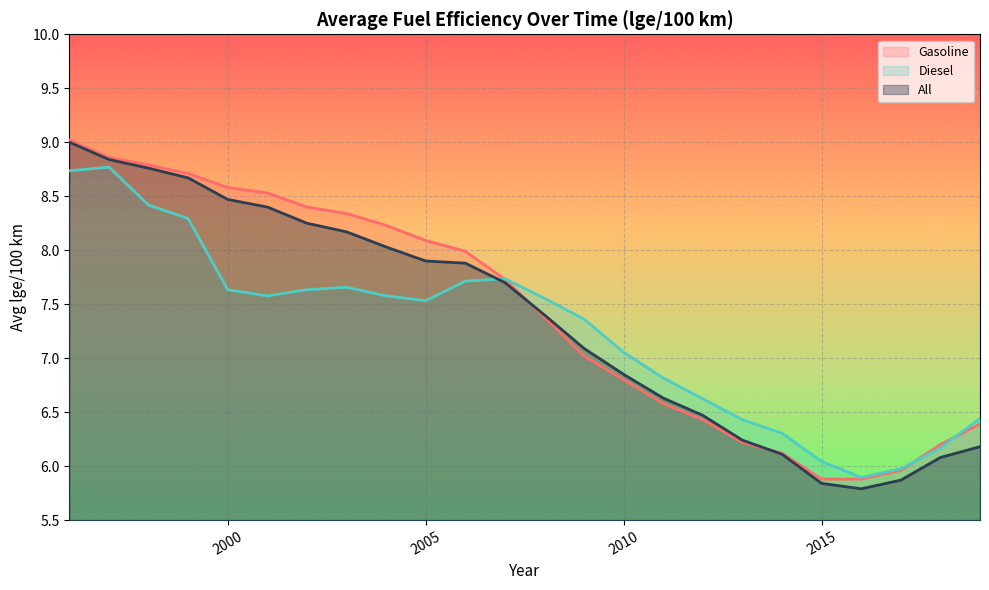

How many series are shown in this chart?

3